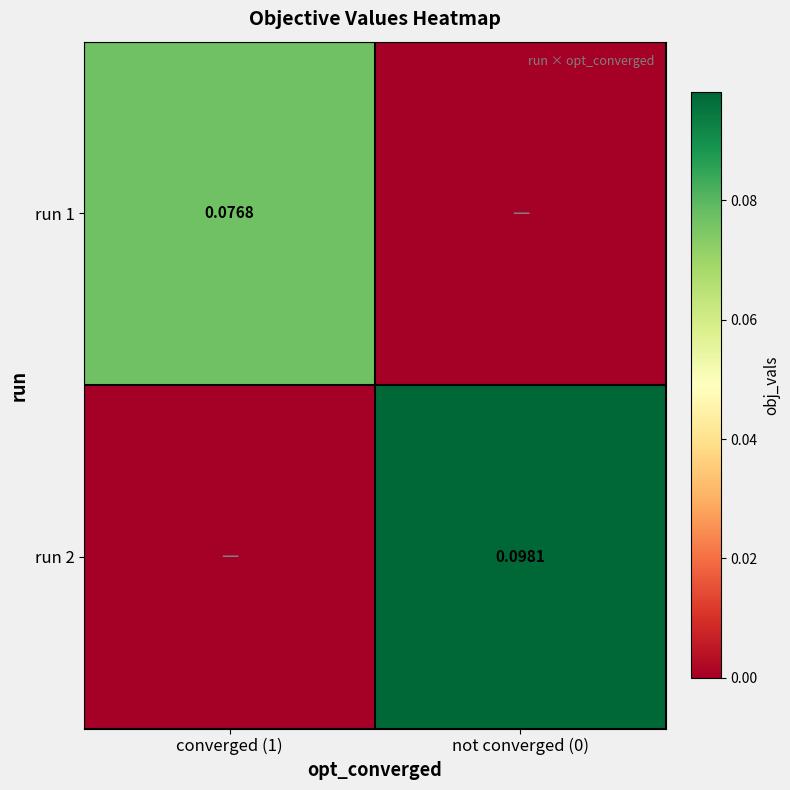

What is the maximum value for run 1?

0.1